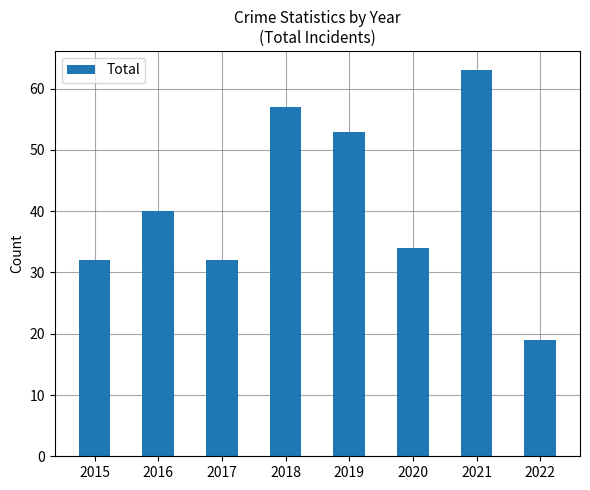

What is the value of the 6th bar from the left?

34